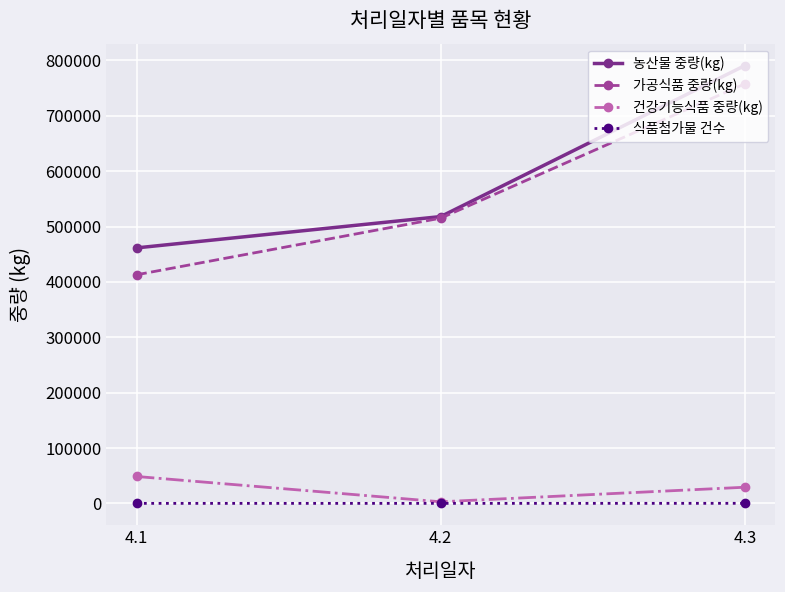

What is the minimum value for 건강기능식품 중량(kg)?

2842